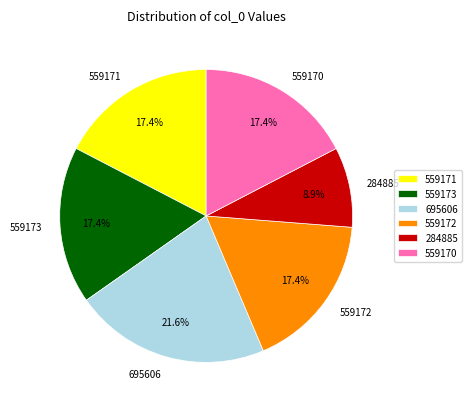

Does any single category account for the majority?

No